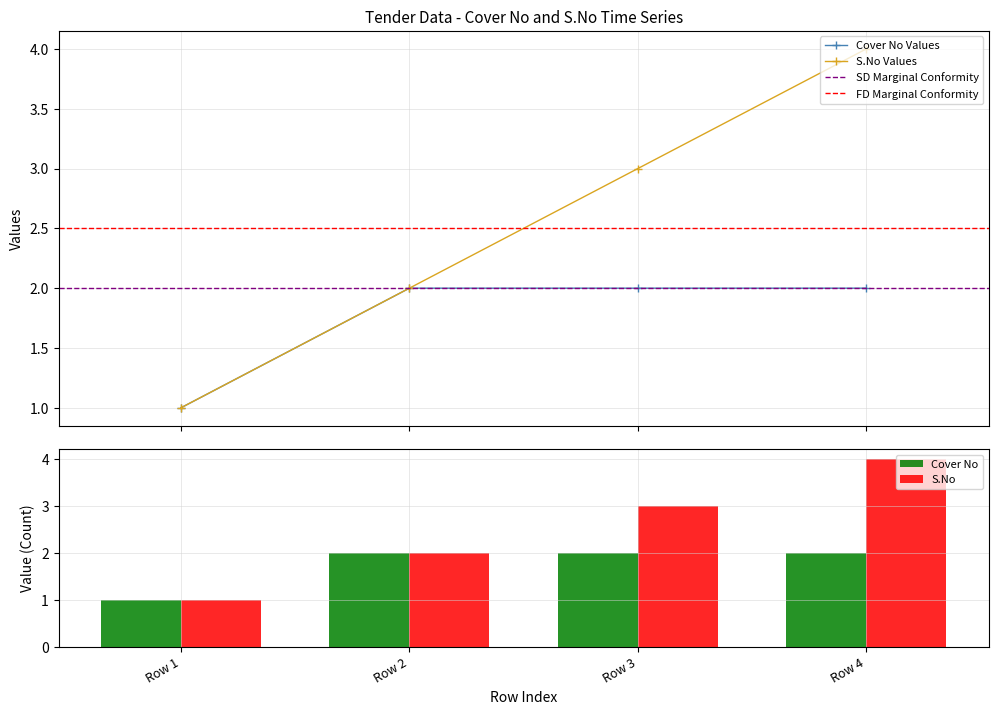

What is the value of the S.No bar at the 1st from the left?

1